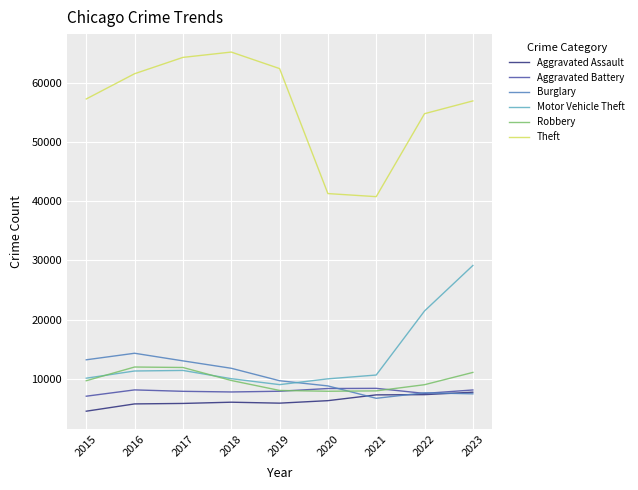

The Motor Vehicle Theft series shows 10603 at 2021. True or false?

True